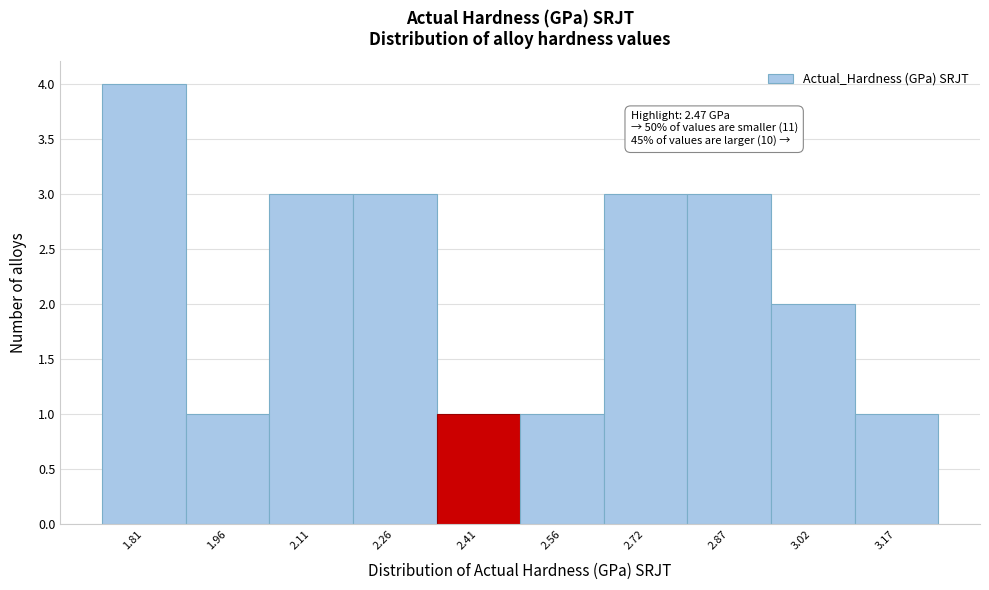

Reading left to right, list all the values displayed in this chart.

4	1	3	3	1	1	3	3	2	1